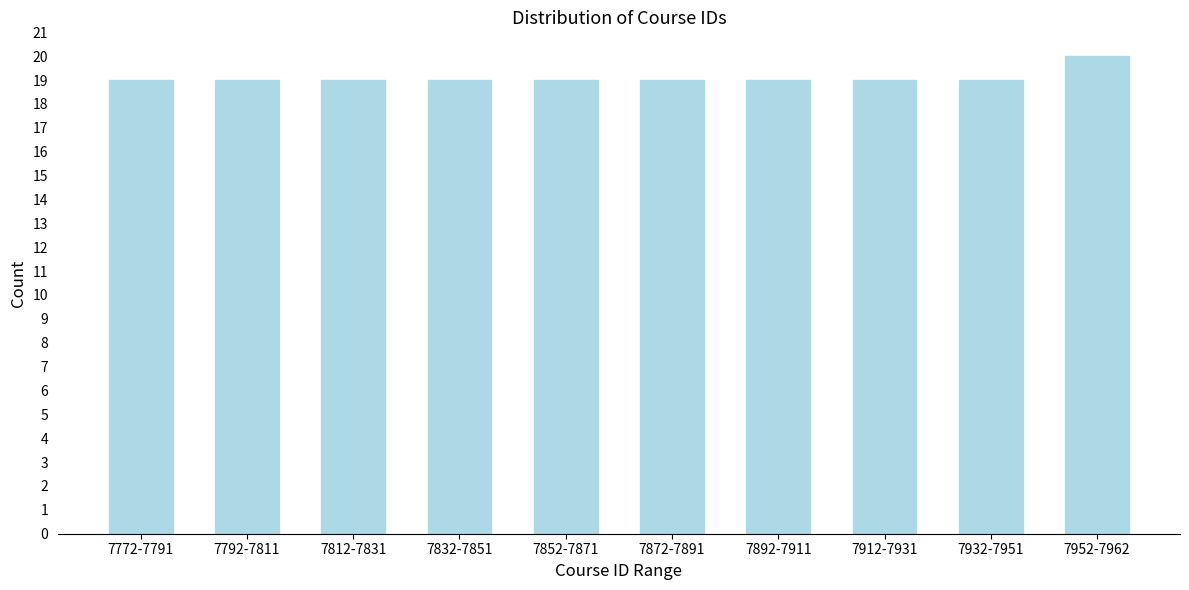

Reading left to right, list all the values displayed in this chart.

19	19	19	19	19	19	19	19	19	20